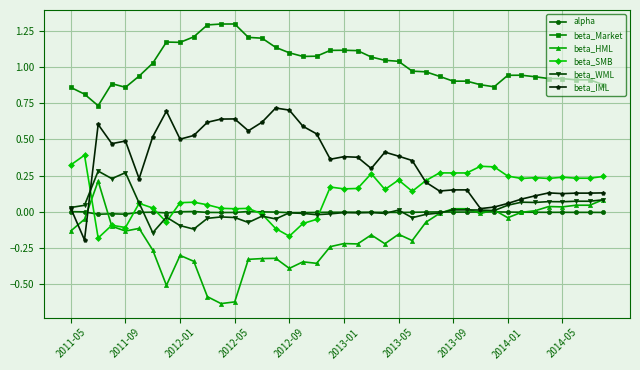

True or false: beta_SMB and beta_Market intersect in this chart.

False